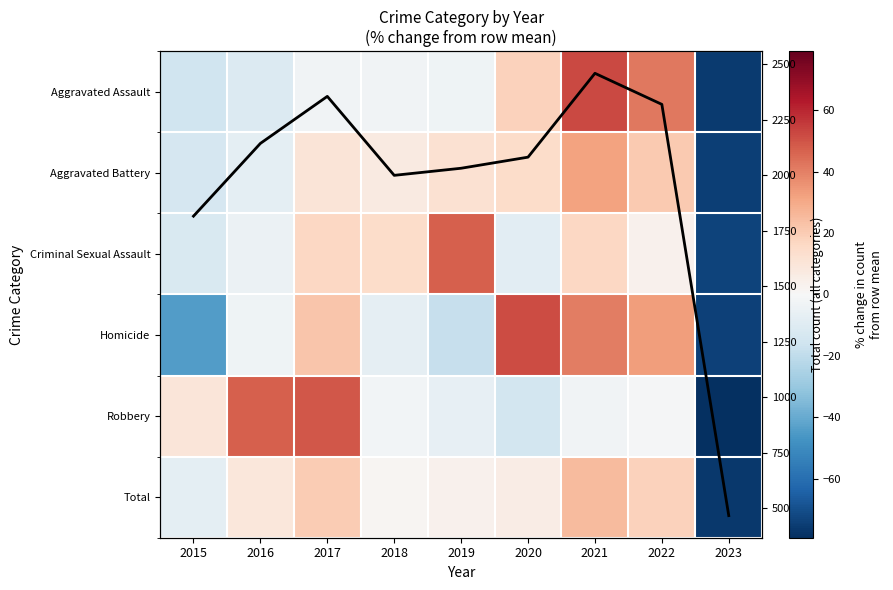

What is the approximate value of Robbery at 2016?

47.5